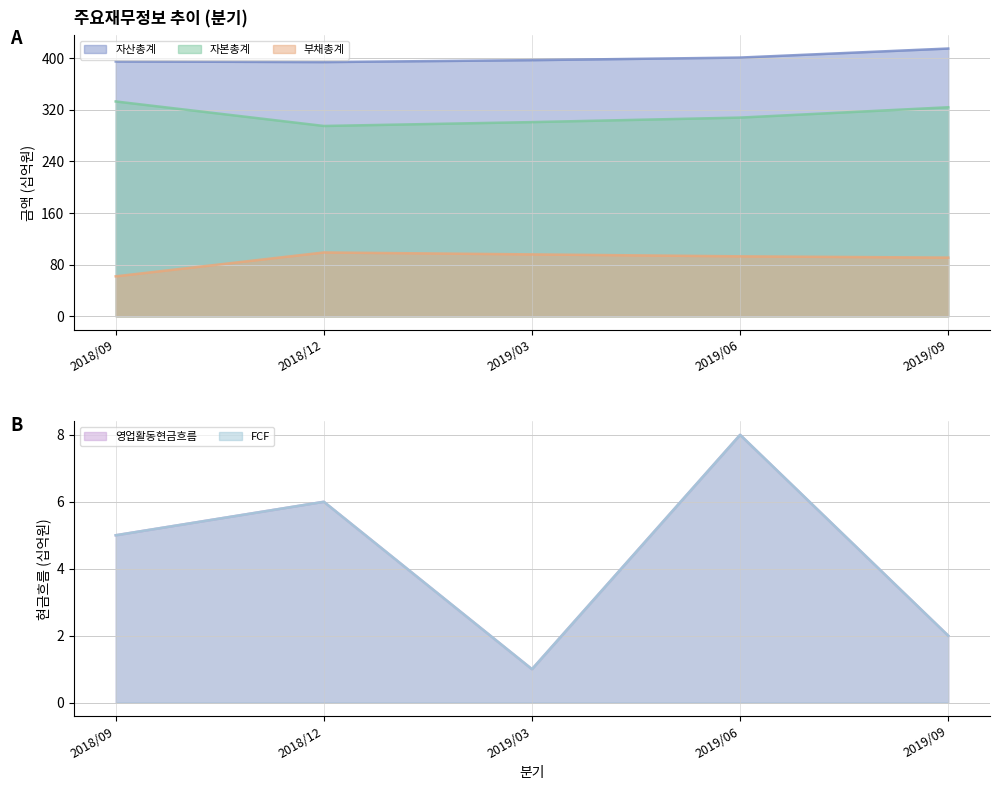

At which category is the sum across all series the highest?

2019/09